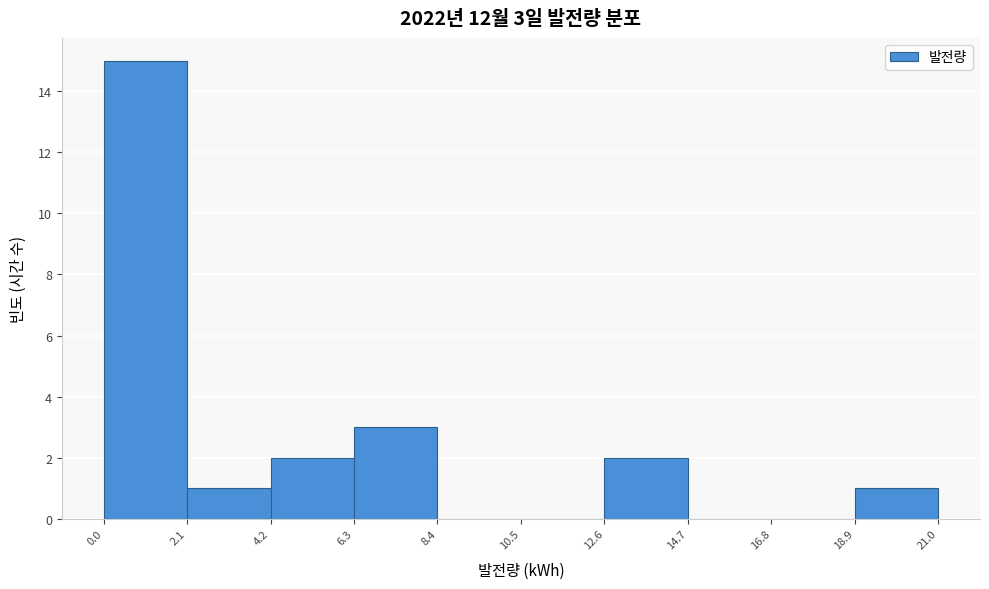

Over which range of the x-axis is the bar tallest?

0.0 to 2.1